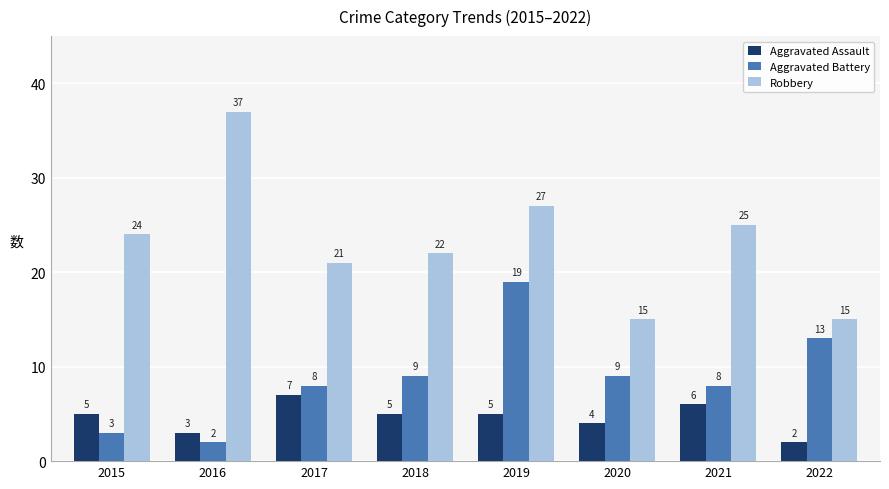

How many bars are there in total?

24